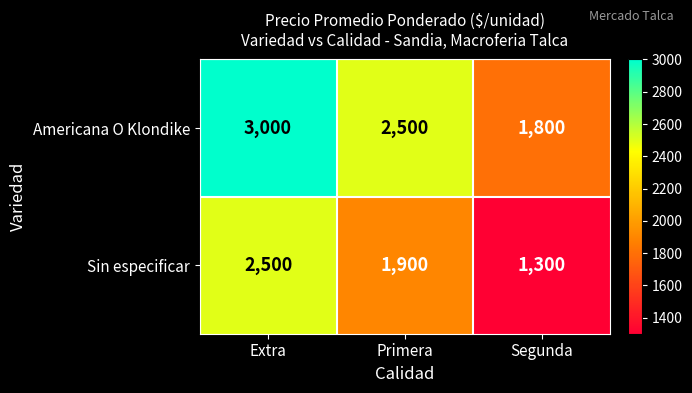

How many data points in Sin especificar are less than 1900?

1